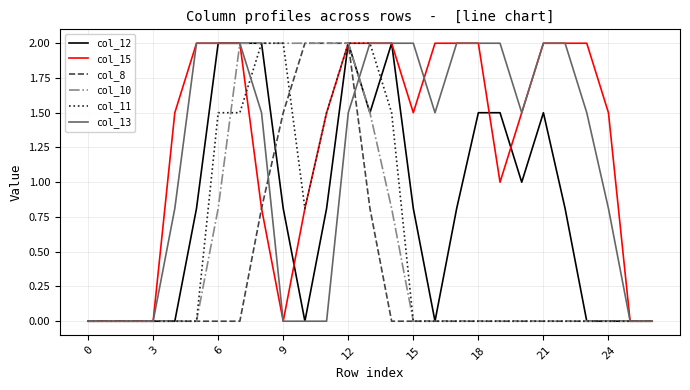

Which series has the largest total across all categories?

col_15